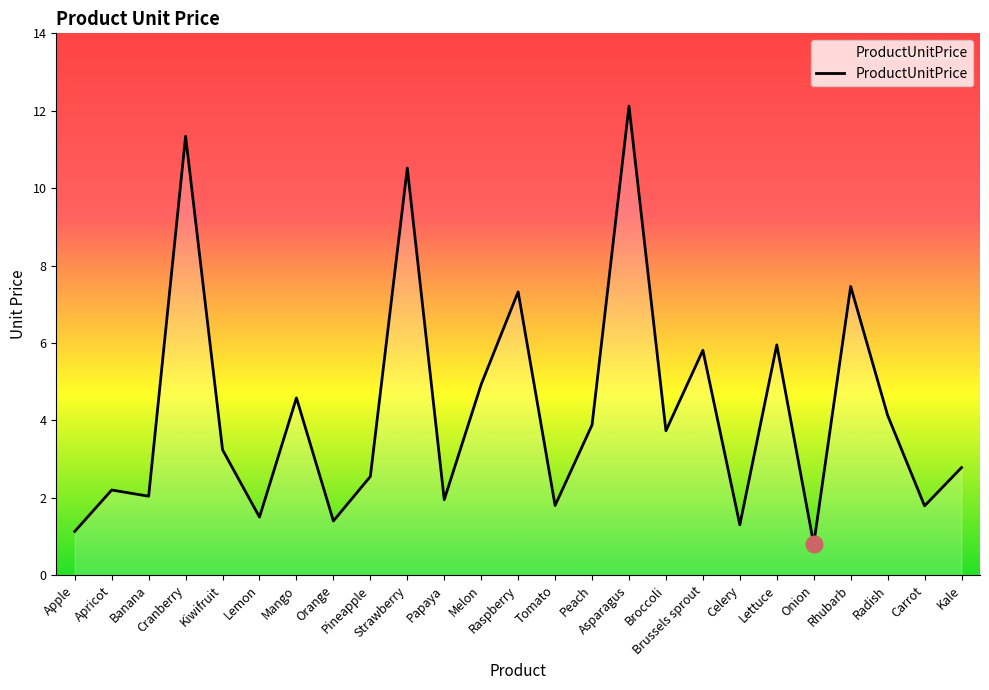

What is the greatest value displayed?

12.1